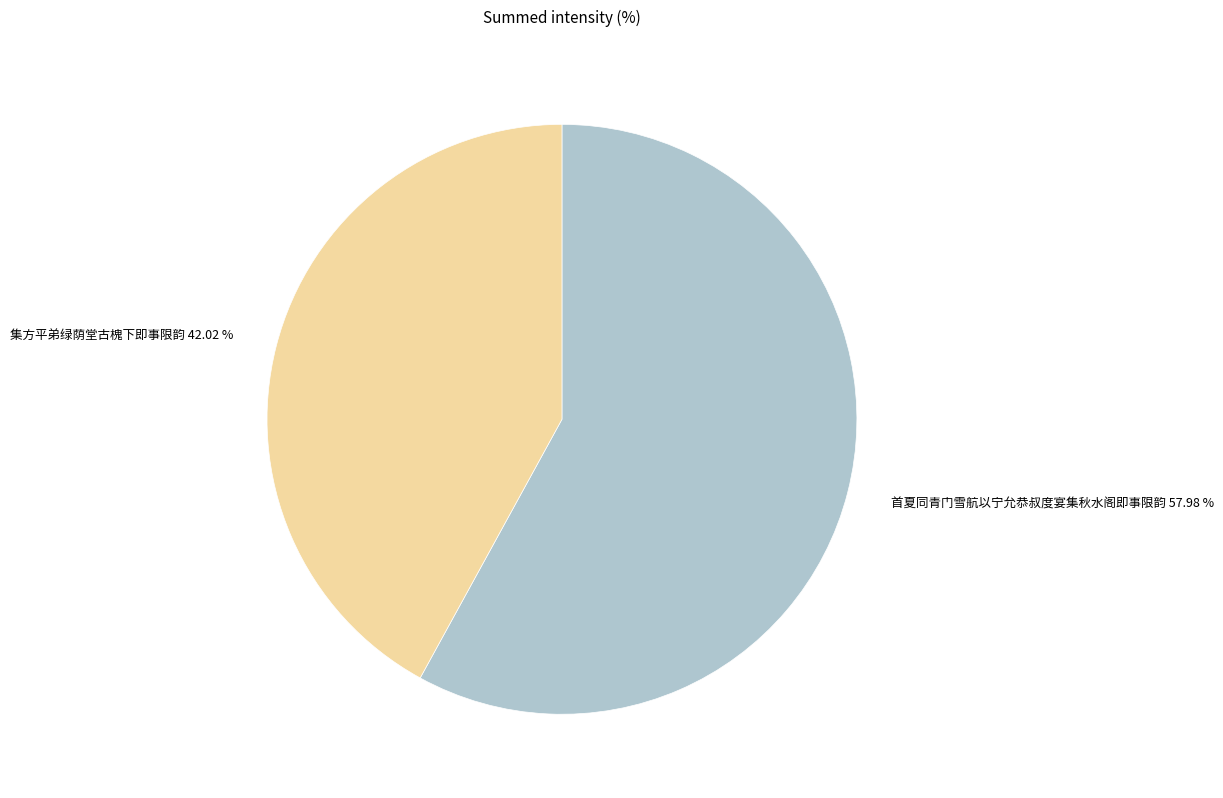

Which category has the biggest portion of the pie?

首夏同青门雪航以宁允恭叔度宴集秋水阁即事限韵